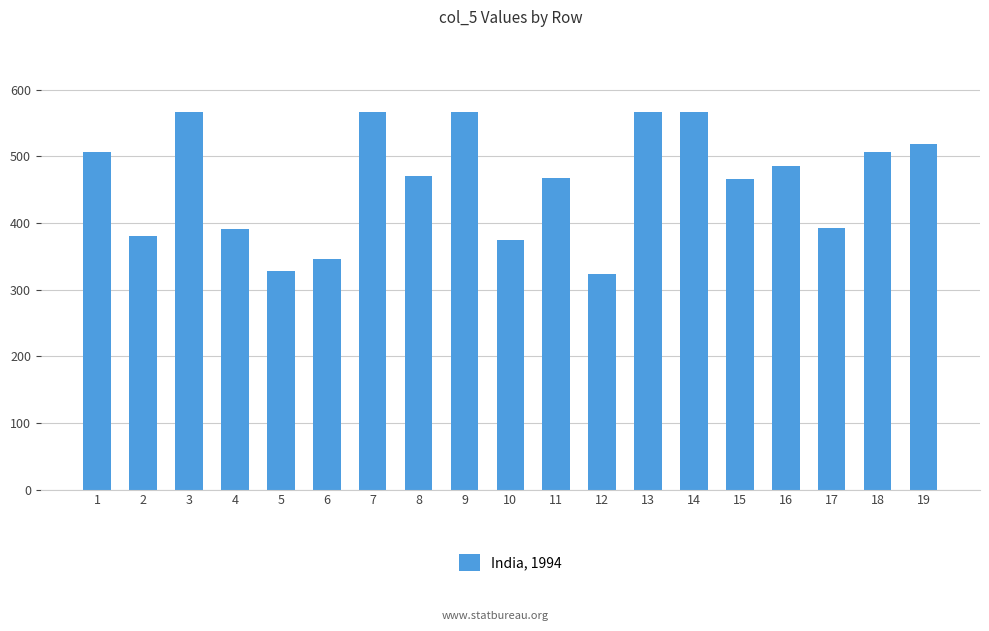

What is the change in value from 5 to 16?

+158